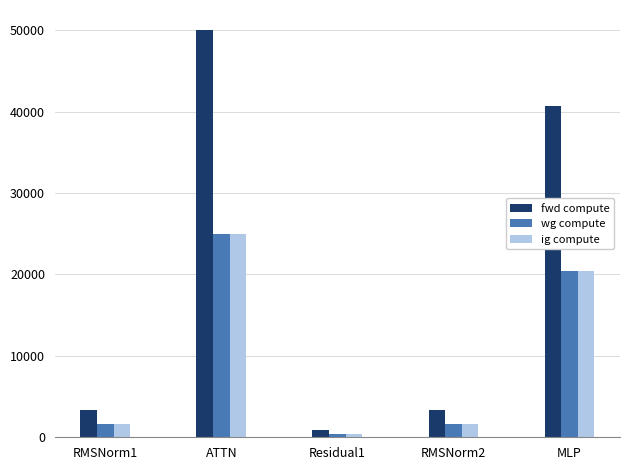

Is it true that ig compute equals 35355.7 at MLP?

False